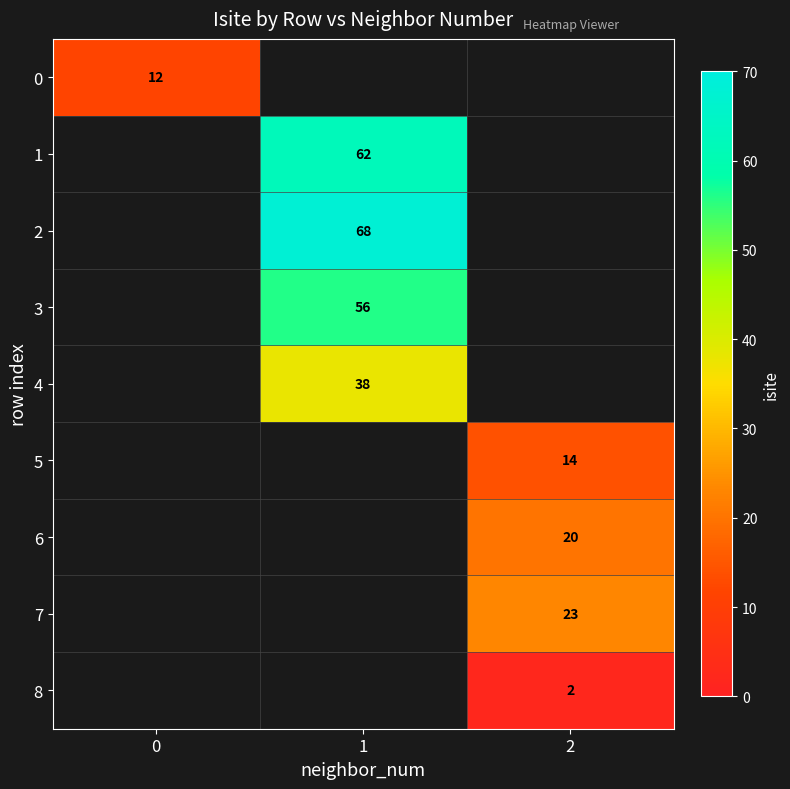

Between 1 and 2, which is larger?

2